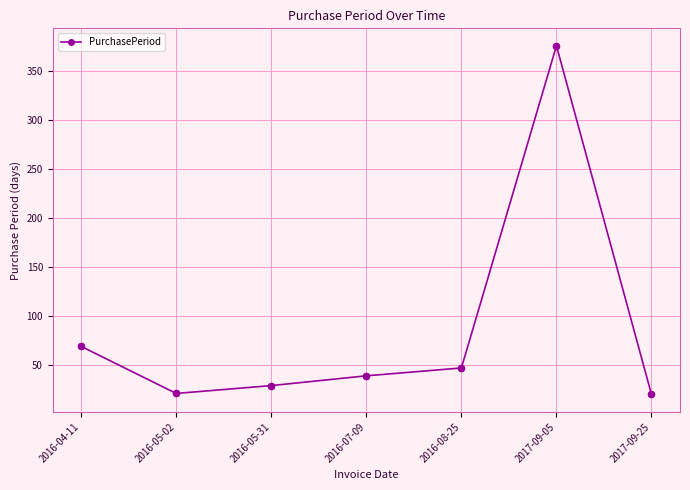

What is the change in value from 2016-05-02 to 2017-09-05?

+355